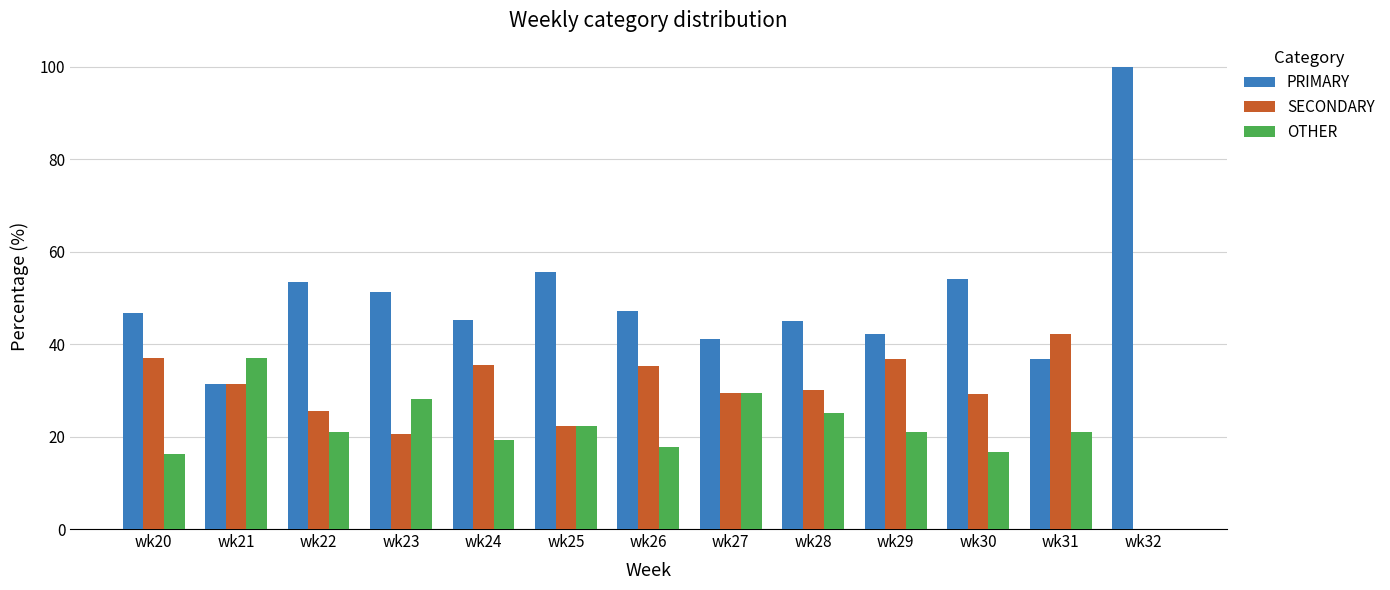

How many positive values does the SECONDARY series have?

12